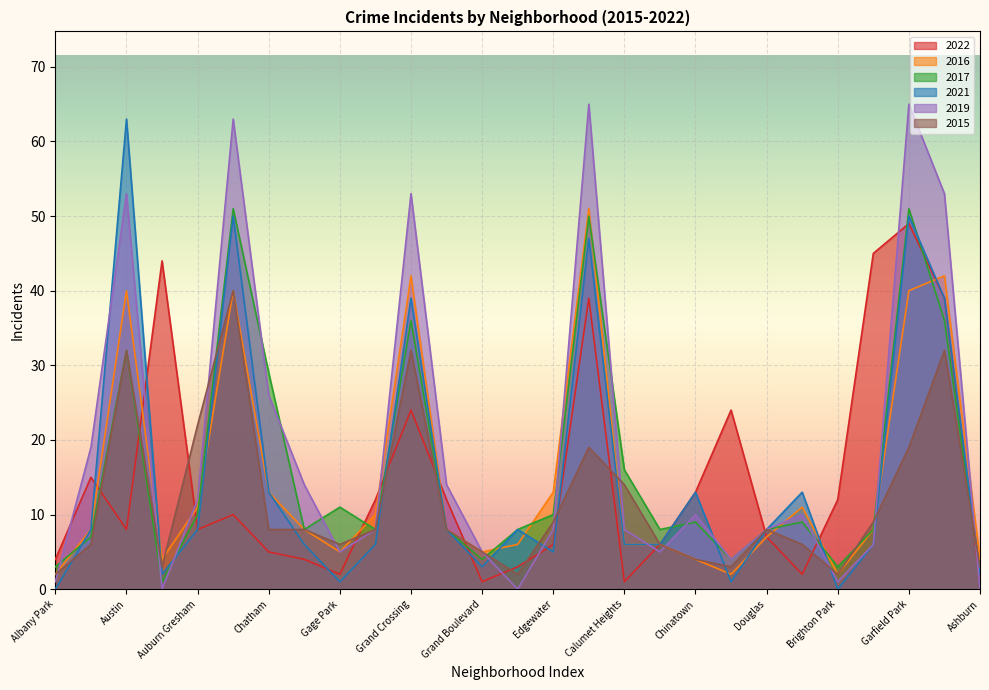

At which category is the sum across all series the highest?

Garfield Park